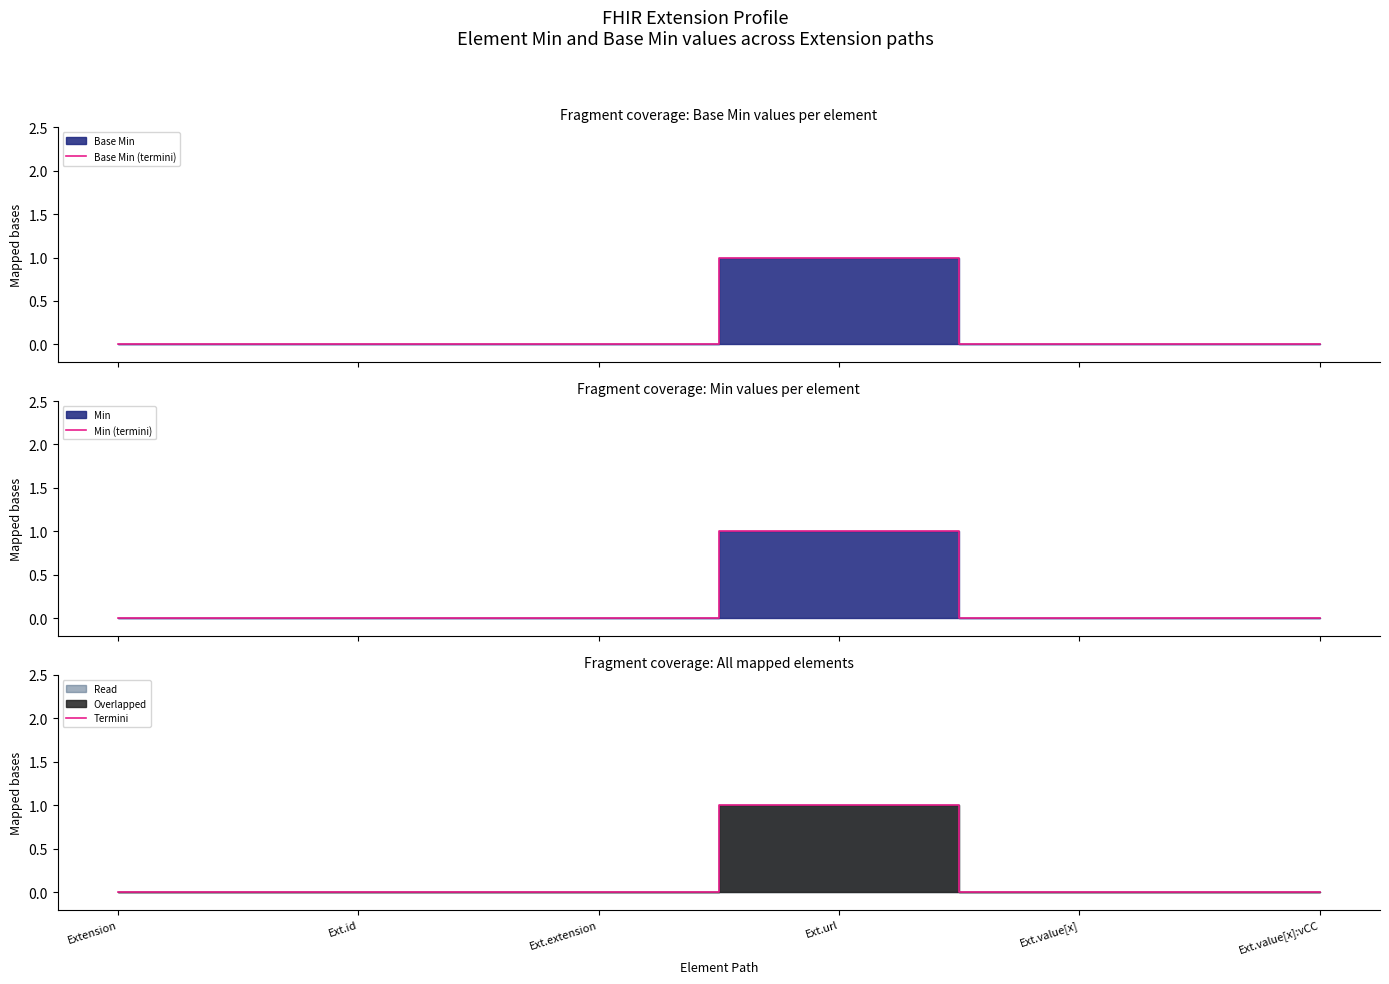

How many data points in Base Min (termini) are above 0?

1